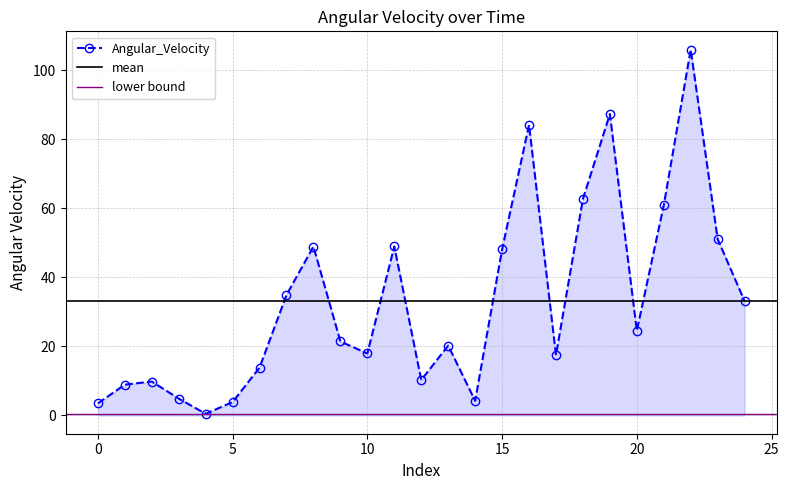

How many values exceed 21?

13